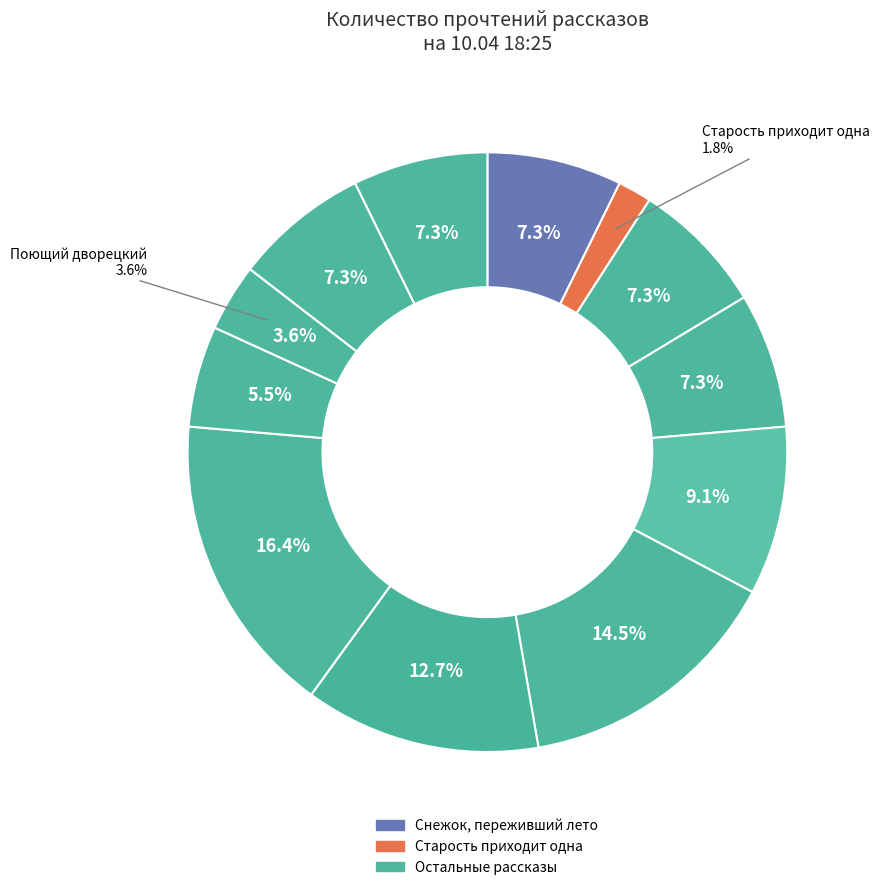

Is there any slice that represents more than half of the pie?

No